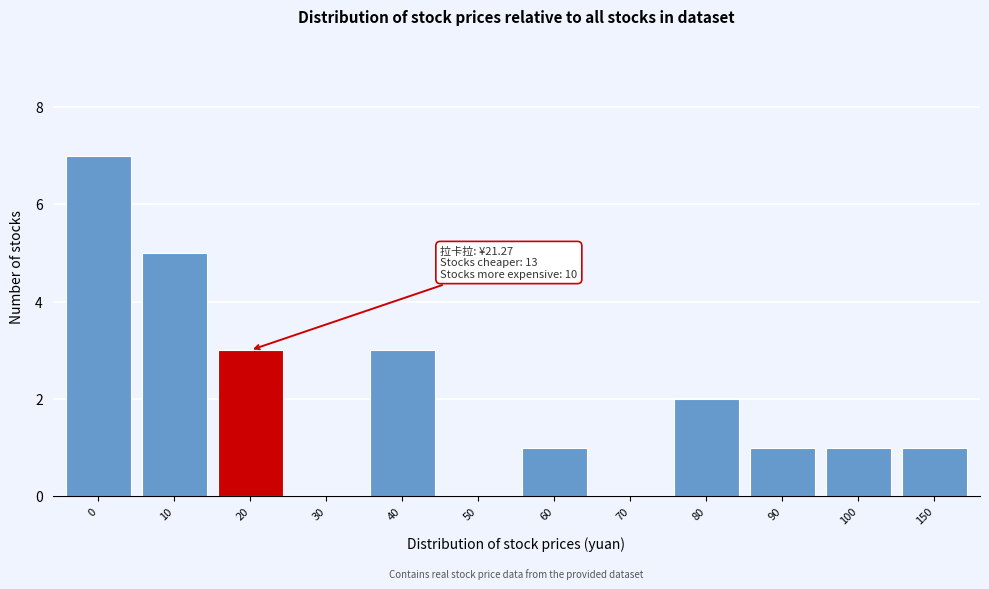

Reading right to left, what are all the values shown in this chart?

150=1	100=1	90=1	80=2	70=0	60=1	50=0	40=3	30=0	20=3	10=5	0=7